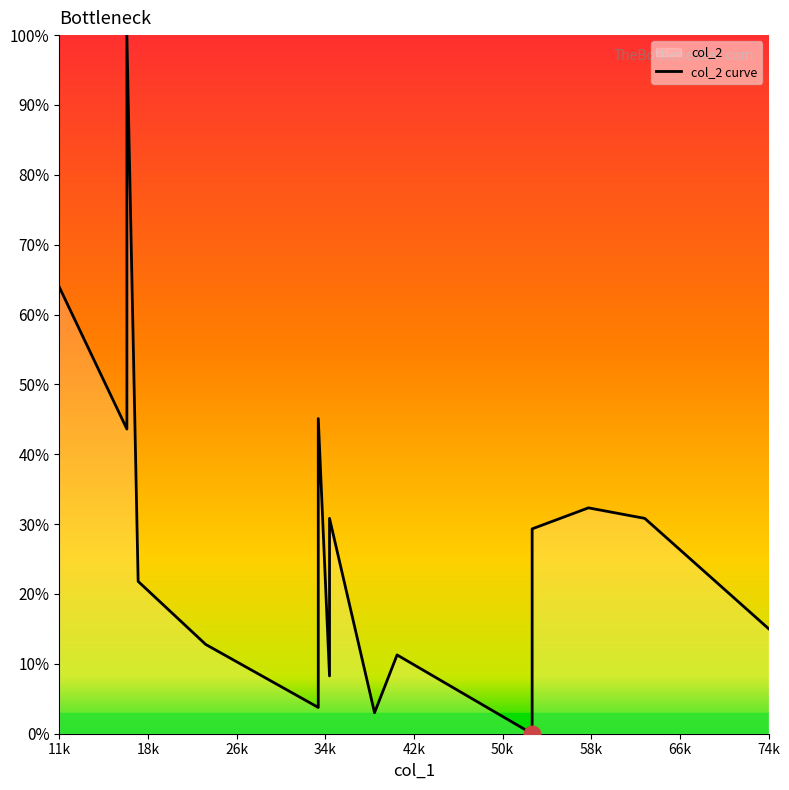

What is the greatest value displayed?

100.0